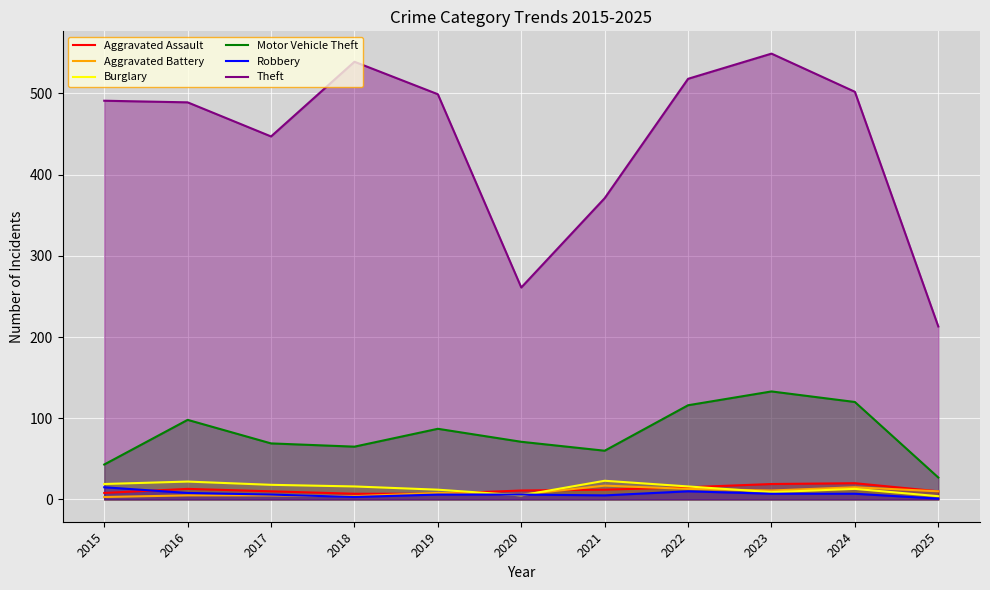

What is the average value of the Robbery series?

7